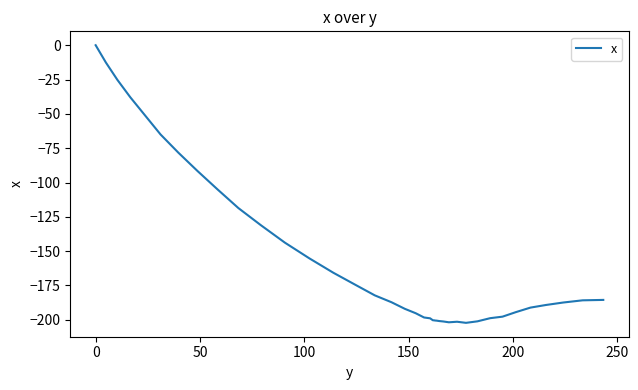

What is the minimum value shown in the chart?

-202.2